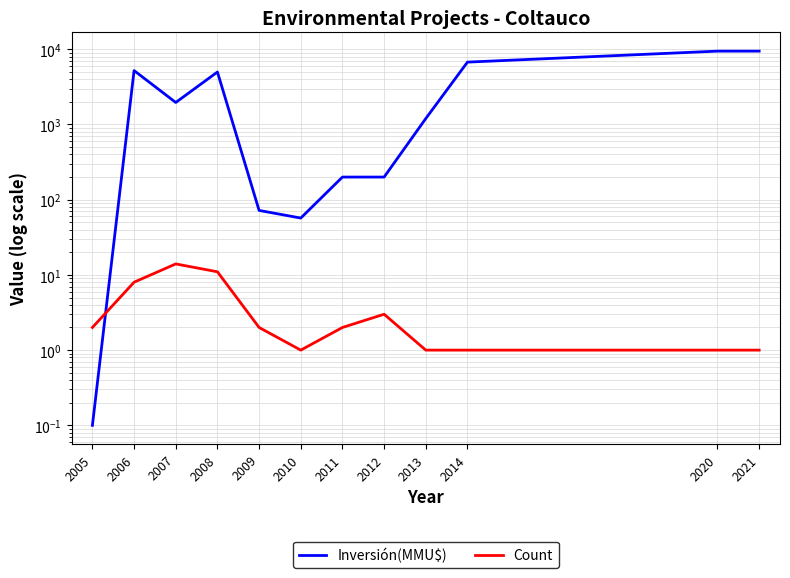

Where do Inversión(MMU$) and Count first cross each other?

2005 and 2006